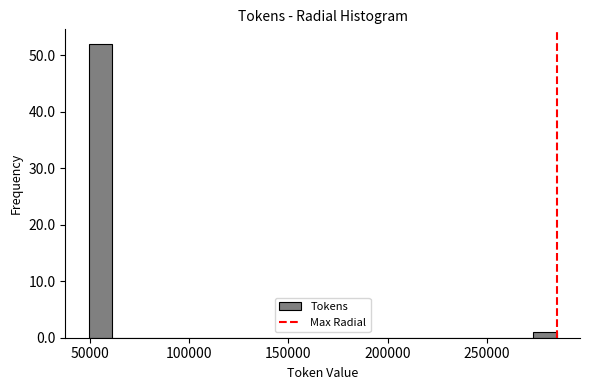

Read against the x-axis, roughly where is the centre of the tallest bar?

55000